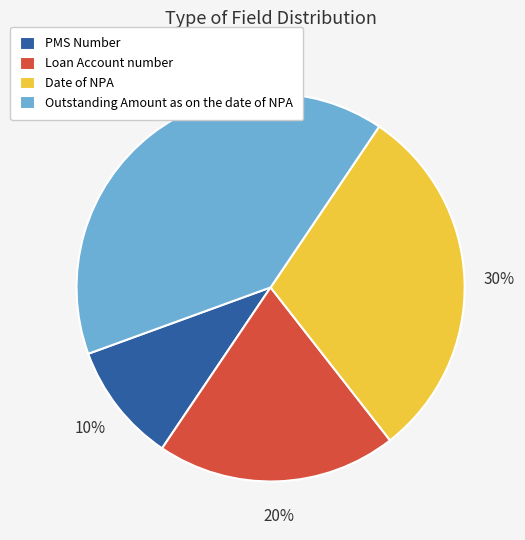

Which has a higher value, Loan Account number or Date of NPA?

Date of NPA